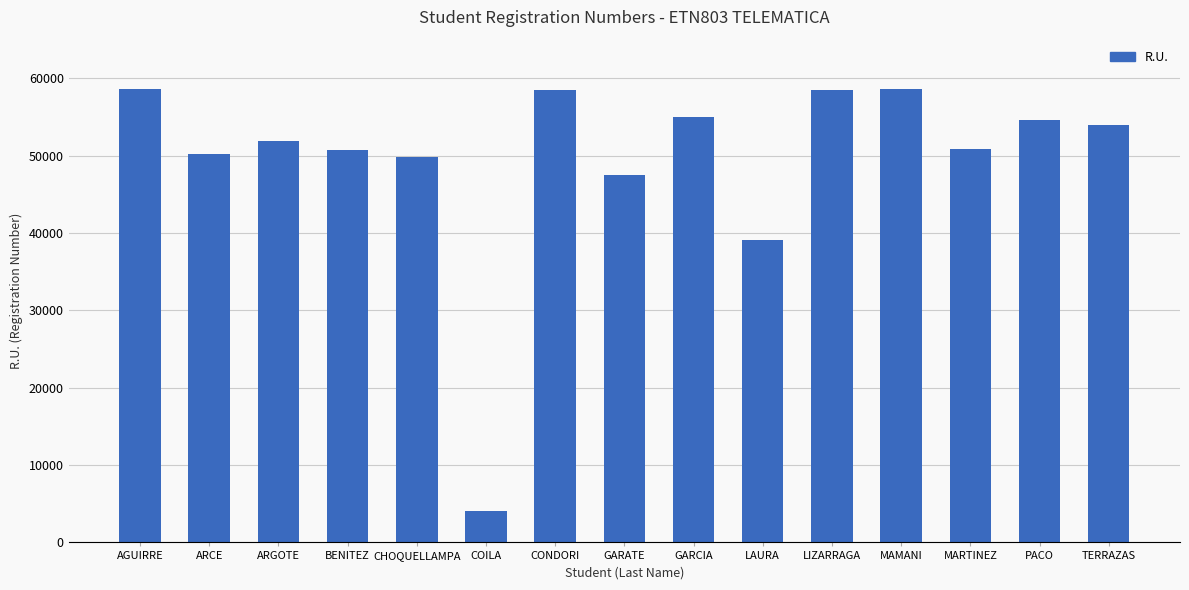

What is the change in value from CHOQUELLAMPA to GARATE?

-2311